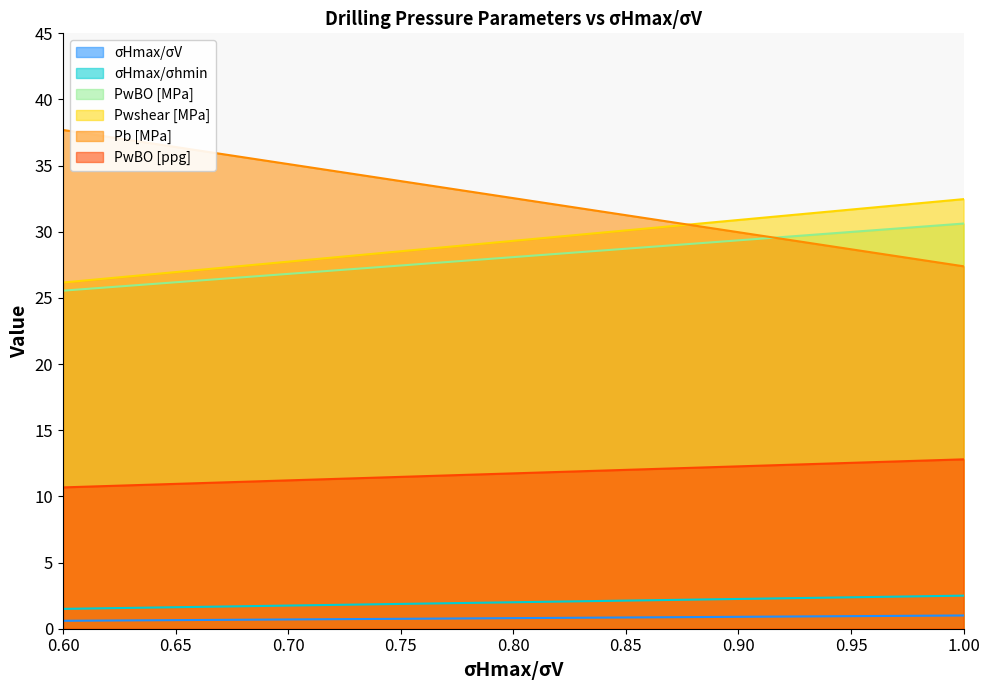

Which series has the largest range (max minus min)?

Pb [MPa]